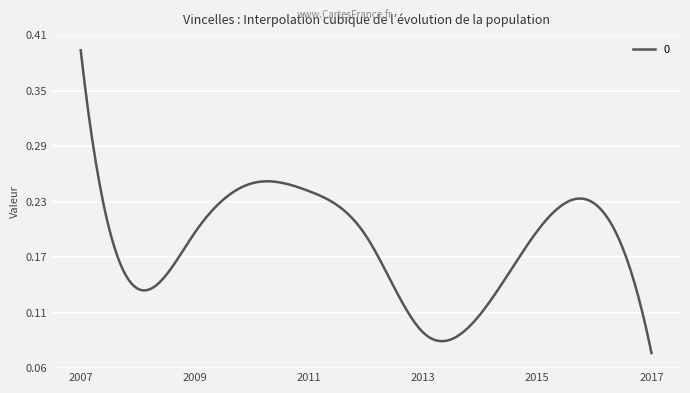

What is the sum of all values?

1.7